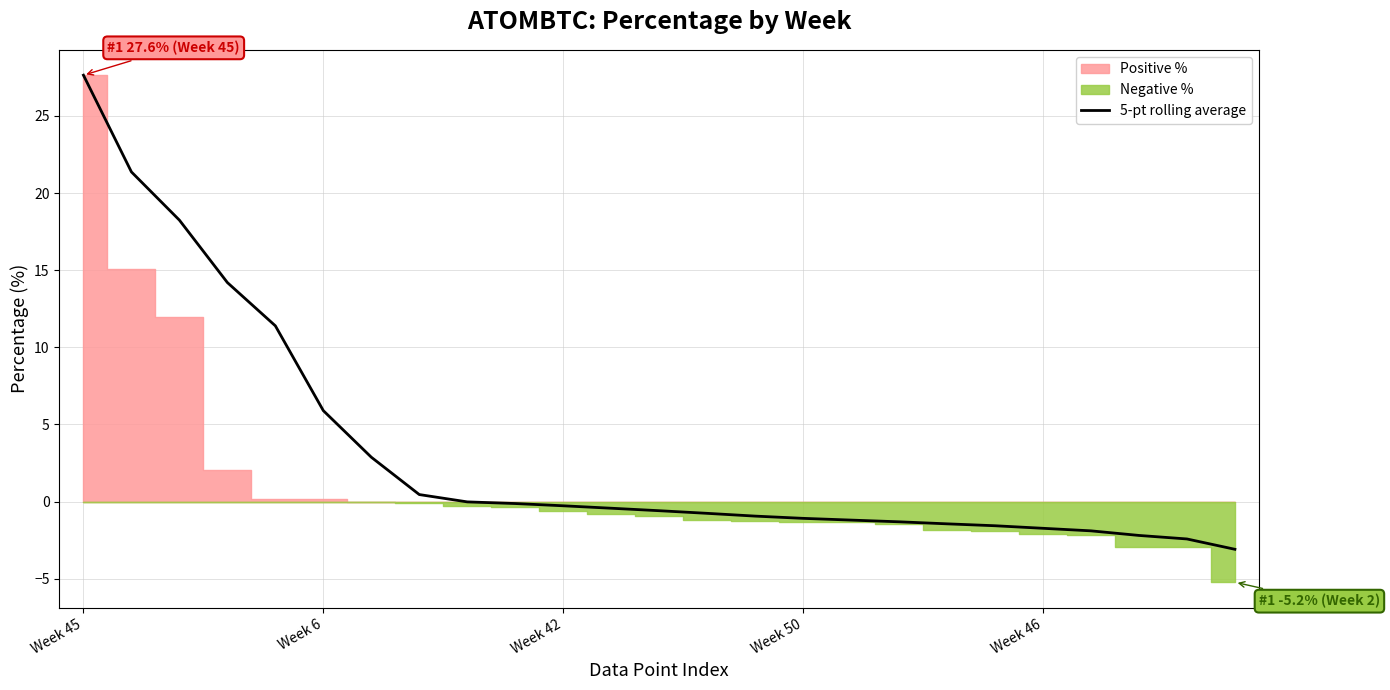

At which label does the data first exceed 0?

Week 45